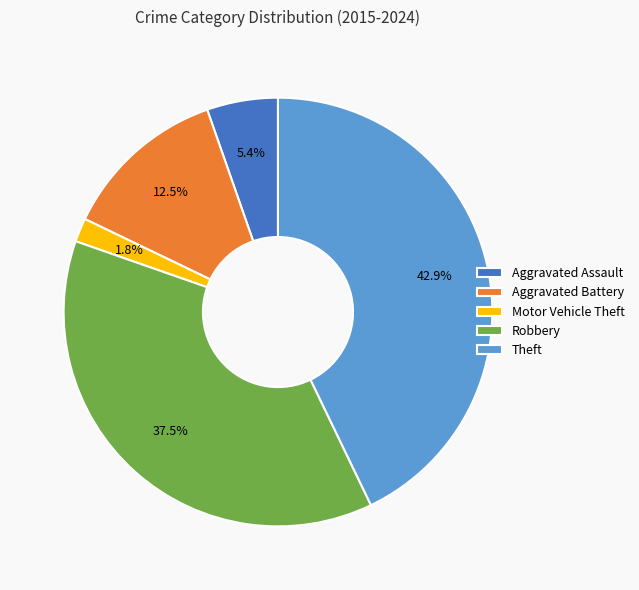

Which slice is the largest?

Theft